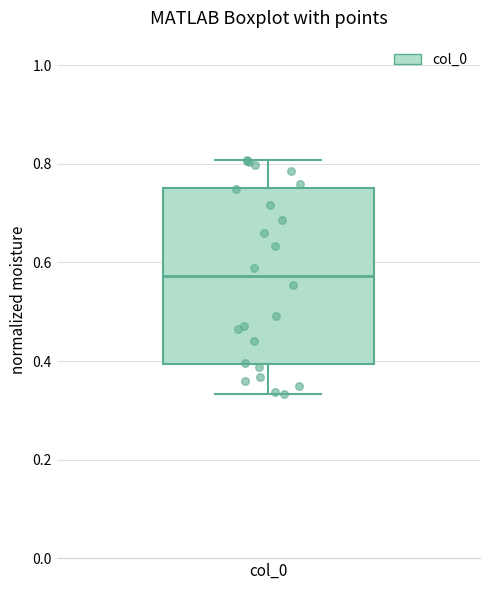

Where is the lower edge of the box for col_0 on the y-axis? The values are not printed on the chart, so give them approximately, as read against the axis.

0.40